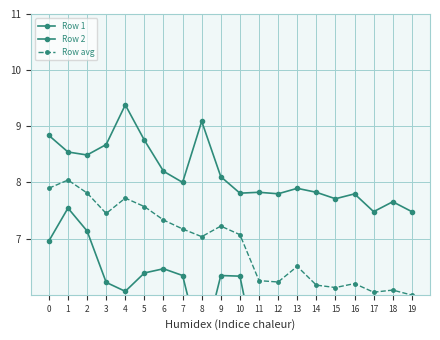

How many interior local peaks does the Row 1 series have?

5